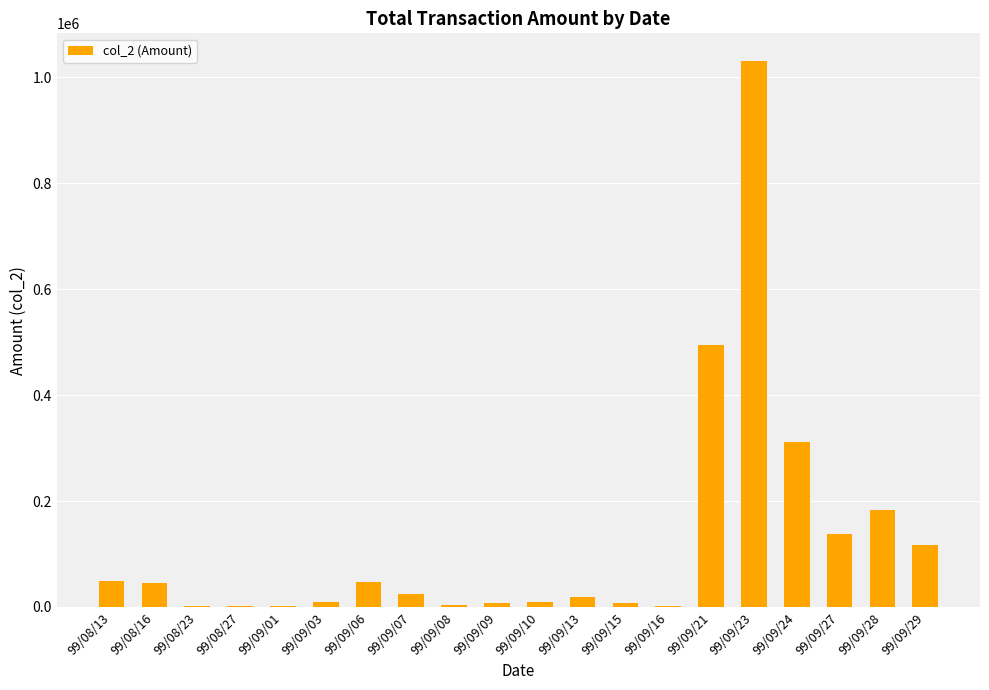

What is the sum of all values?

2507720